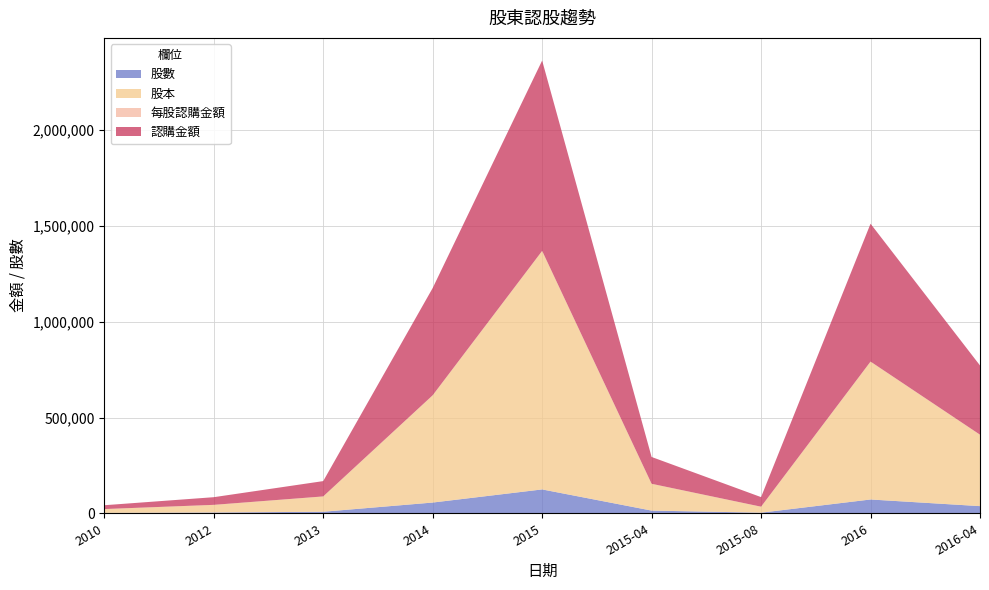

Reading left to right, extract all data points from this chart.

股數: 2000	4000	8000	56000	124550	14000	3125	72000	37330
股本: 20000	40000	80000	560000	1245500	140000	31250	720000	373000
每股認購金額: 10	10	10	10	12	10	16	10	12
認購金額: 20000	40000	80000	560000	994000	140000	50000	720000	361500